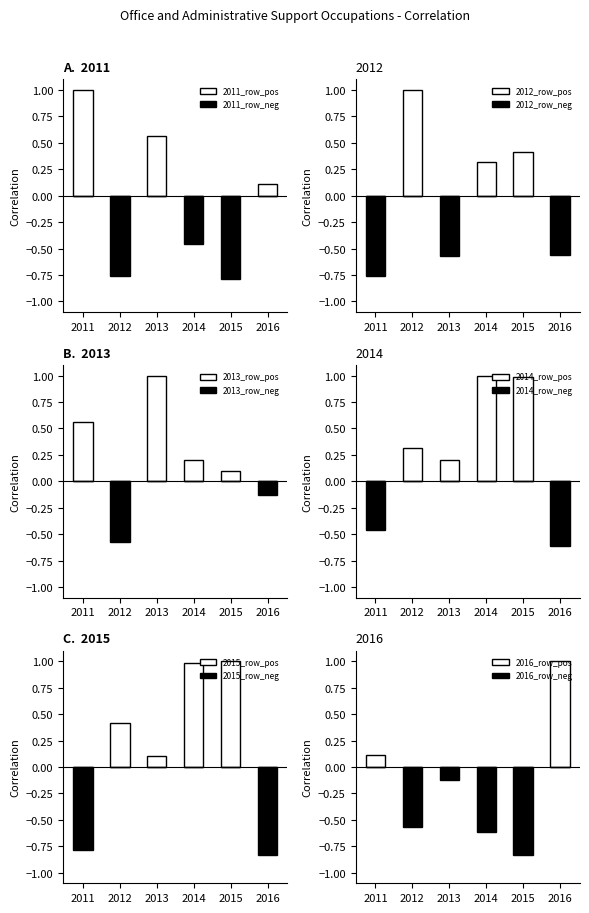

How many values in the 2015_row series are below 0?

2